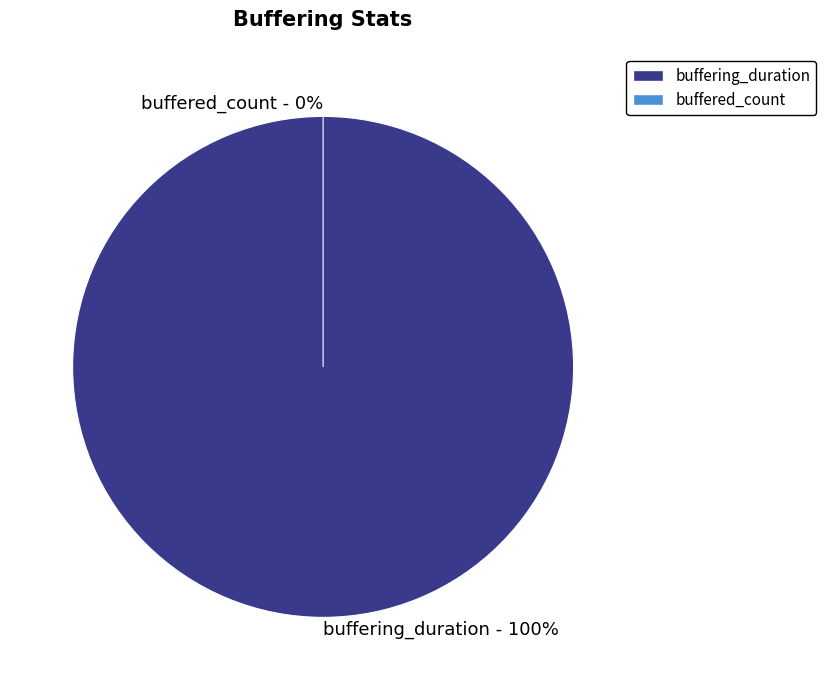

Which slice is the smallest?

buffered_count